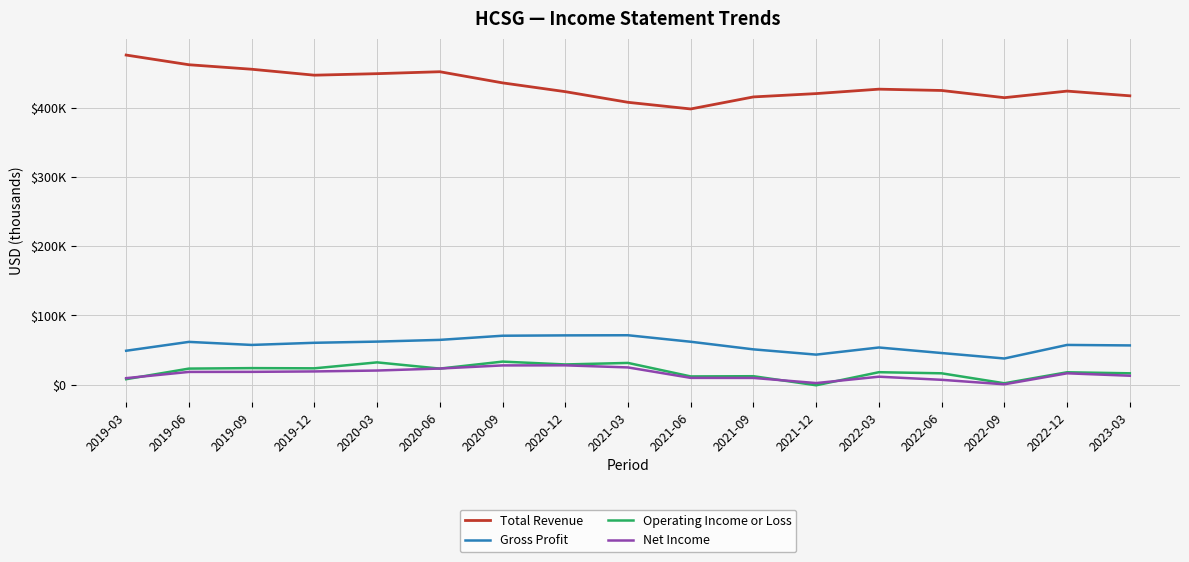

Which series has the widest spread of values?

Total Revenue